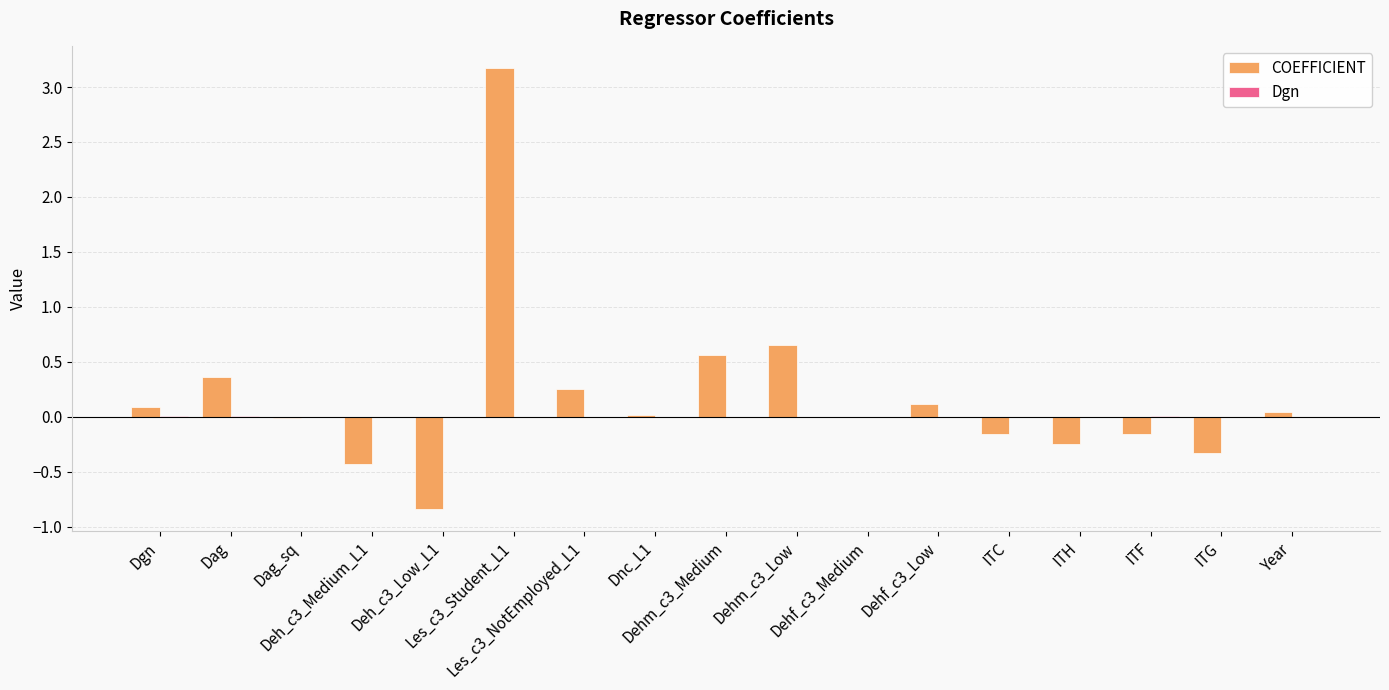

Are the bars horizontal?

No